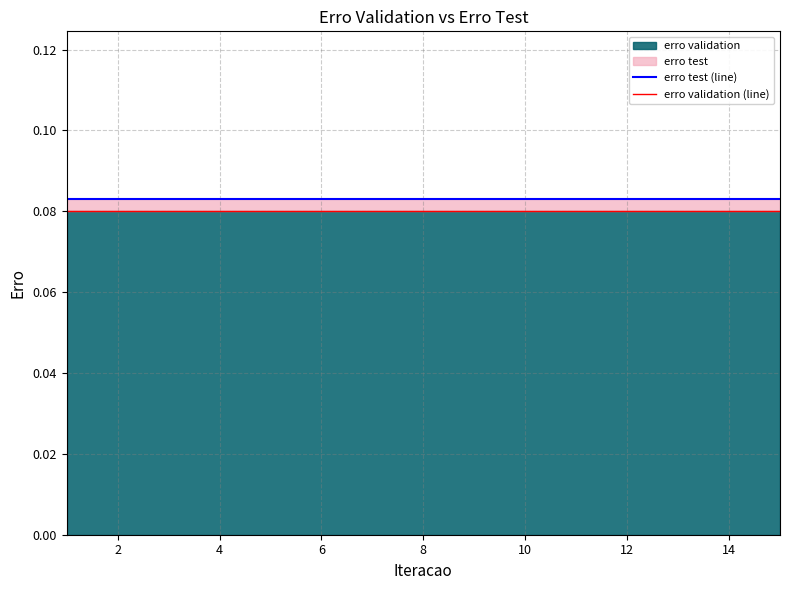

Rank the series by their maximum value, from highest to lowest.

erro test (line), erro validation (line)